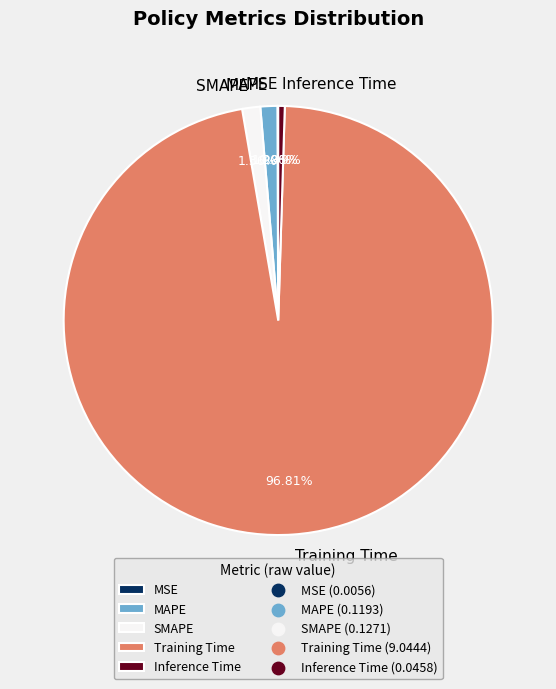

Combined, what portion of the pie is Inference Time and MAPE?

1.8%